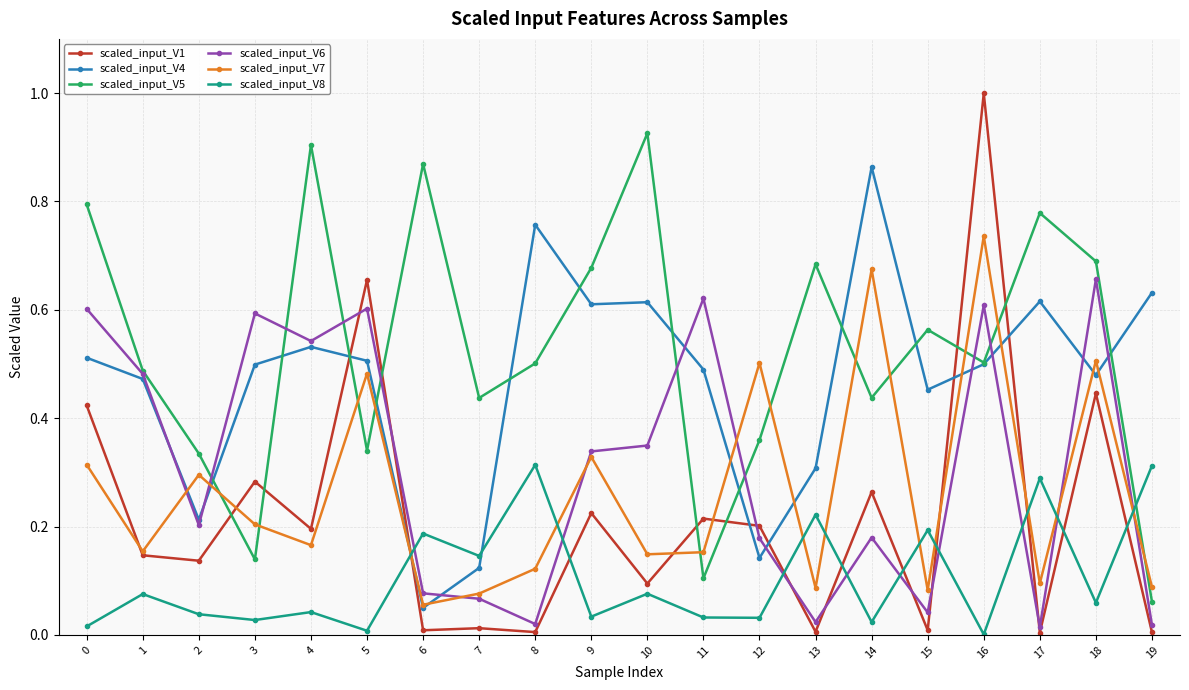

How many intersections are there between scaled_input_V7 and scaled_input_V1?

7